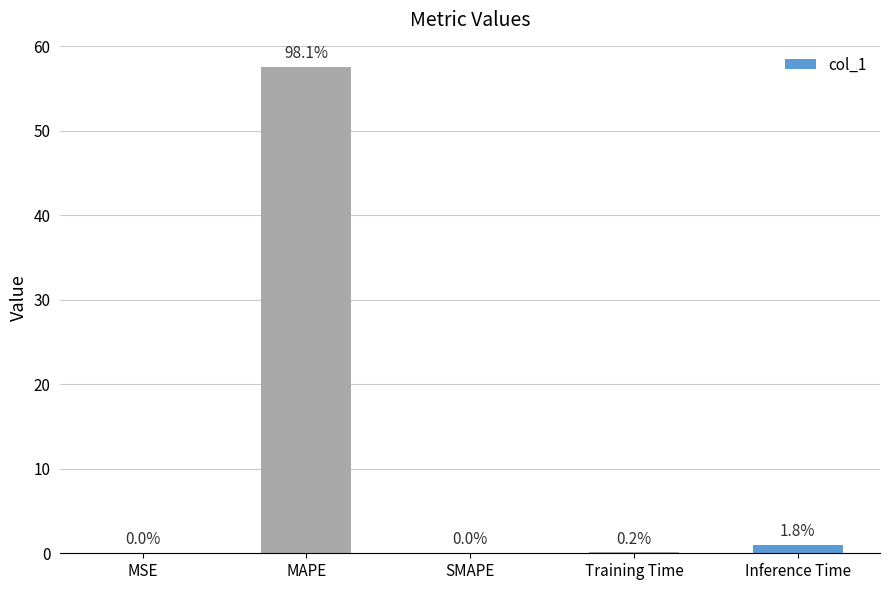

List the labels in order of value, largest first.

MAPE, Inference Time, Training Time, MSE, SMAPE